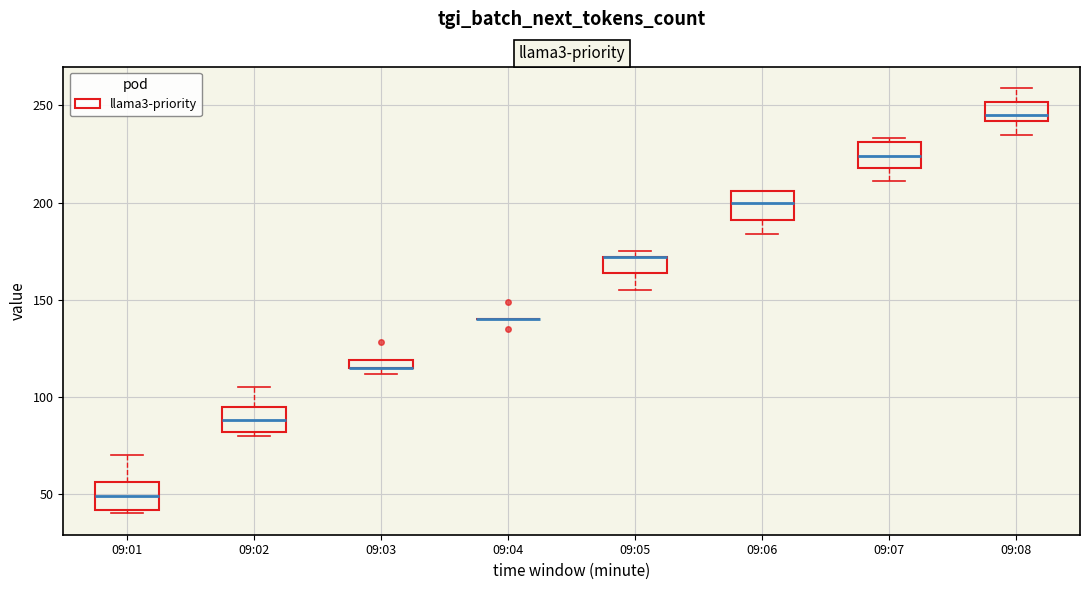

Where does the lower whisker of the box for 09:05 end on the y-axis? The values are not printed on the chart, so give them approximately, as read against the axis.

155